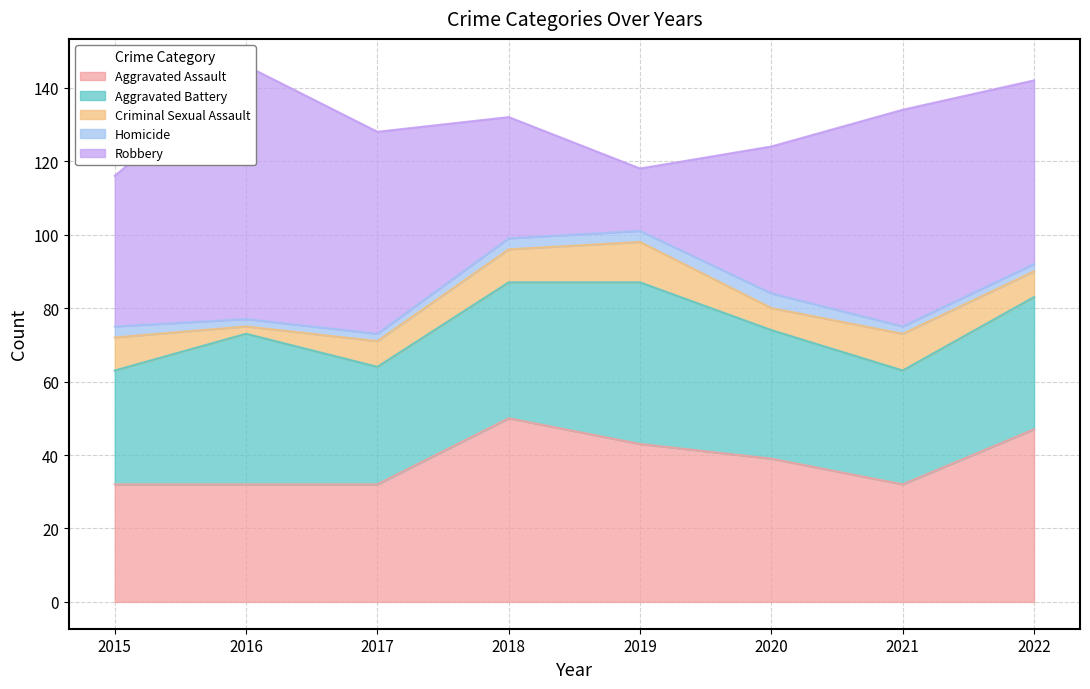

What is the average value of the Criminal Sexual Assault series?

8